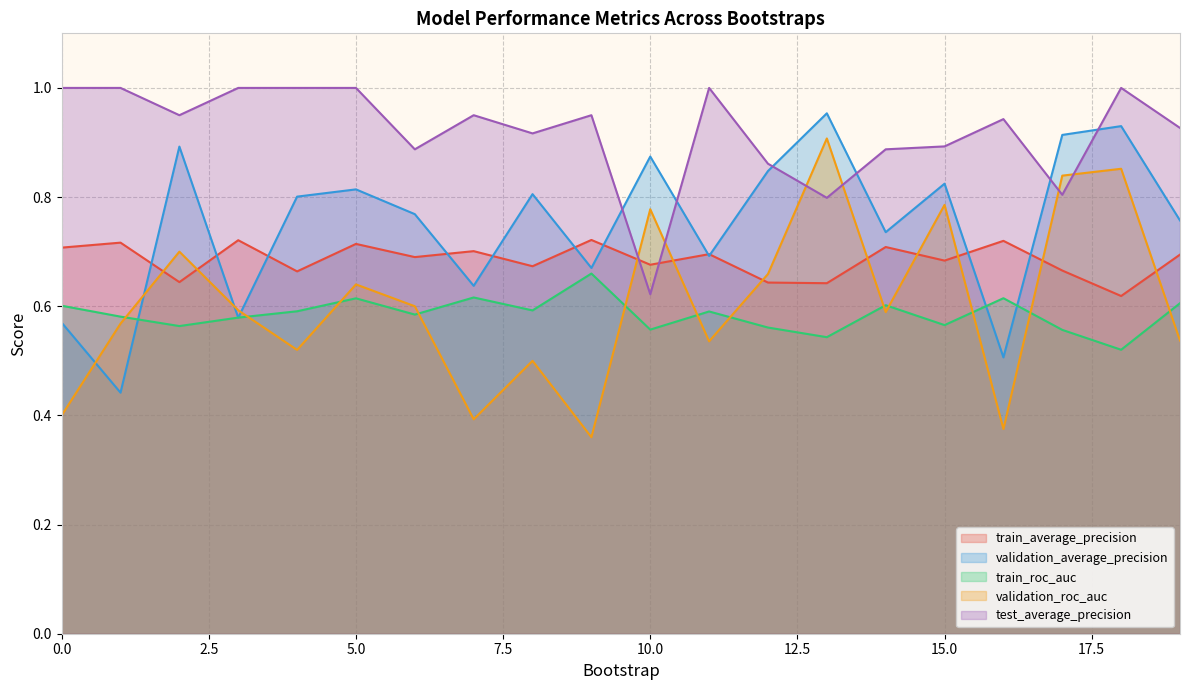

What is the value of the train_roc_auc point at the 18th from the left?

0.6